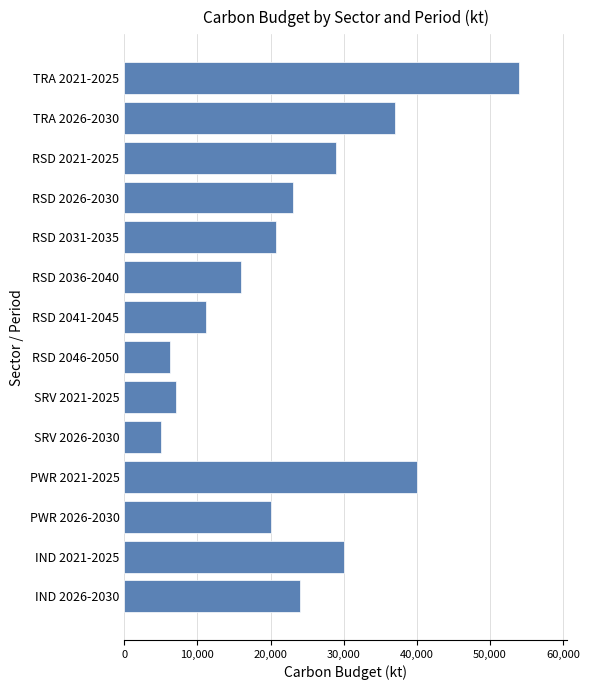

Read the value at RSD 2041-2045, to the nearest 100.

11200